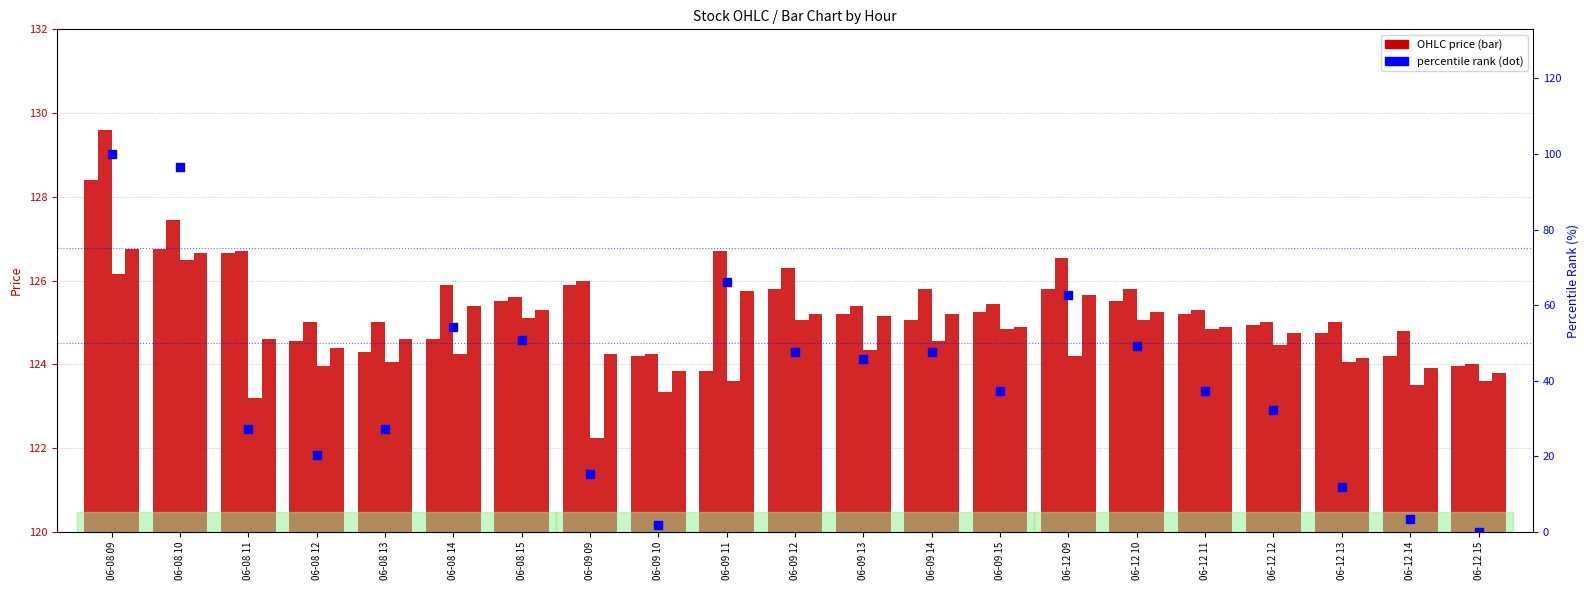

Which series has the widest spread of Y values?

percentile rank within sample